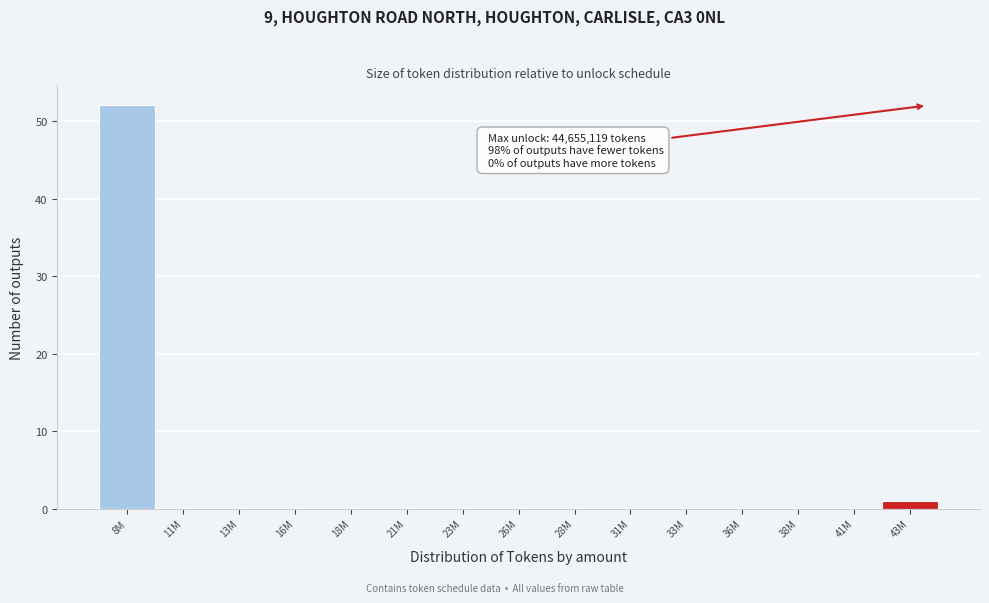

Reading right to left, list all the values displayed in this chart.

43M=1	41M=0	38M=0	36M=0	33M=0	31M=0	28M=0	26M=0	23M=0	21M=0	18M=0	16M=0	13M=0	11M=0	8M=52